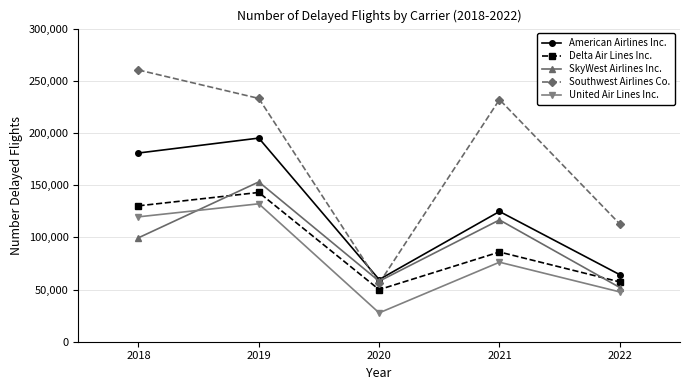

What is the difference between the Delta Air Lines Inc. values at 2022 and 2020?

7379